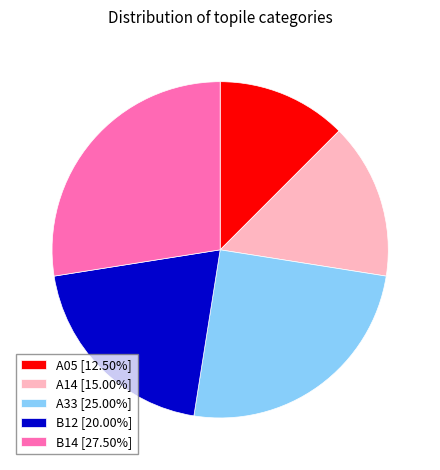

Do A14 [15.00%] and B14 [27.50%] together represent more than half of the pie?

No